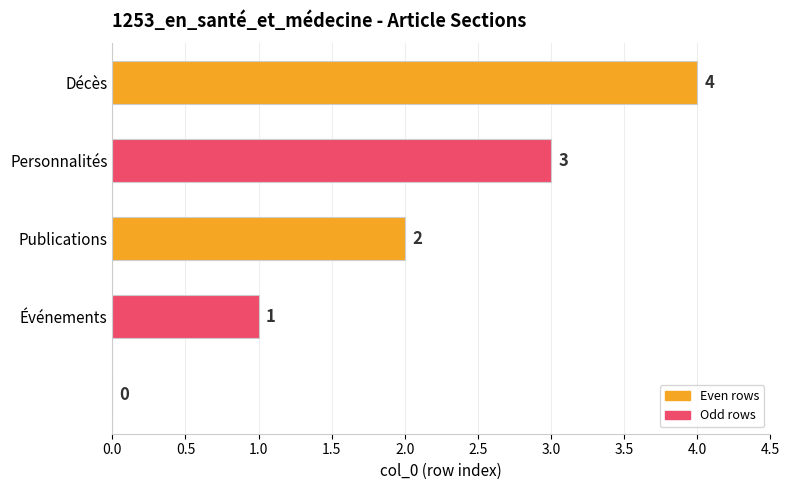

What is the sum of all values?

10